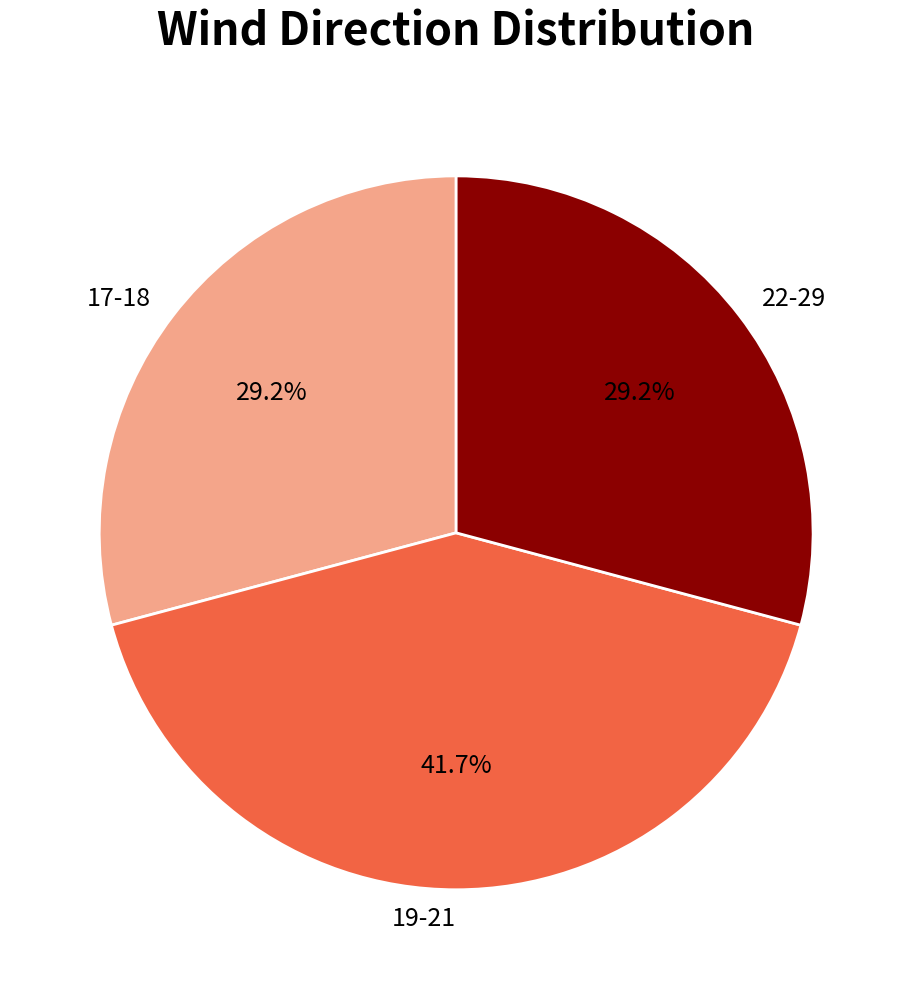

What is the largest slice in the pie chart?

19-21